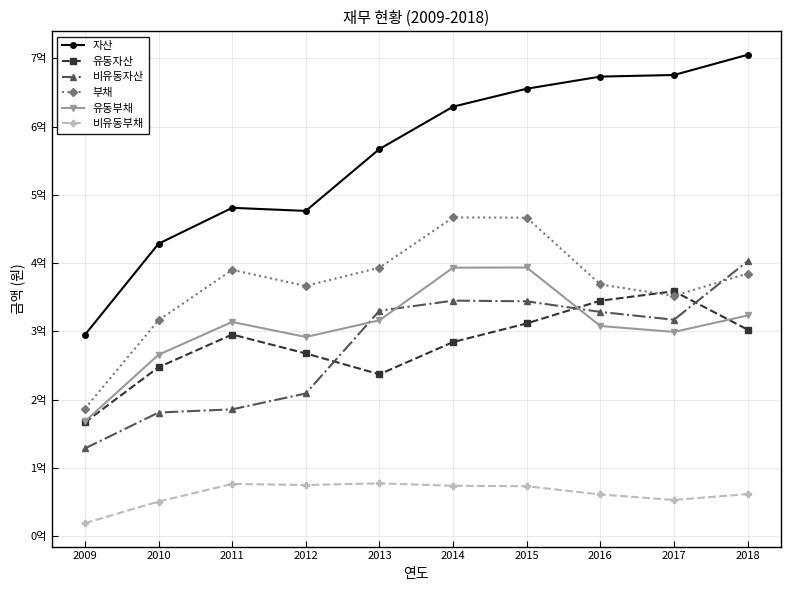

Which series changed the most between 2013 and 2015?

자산